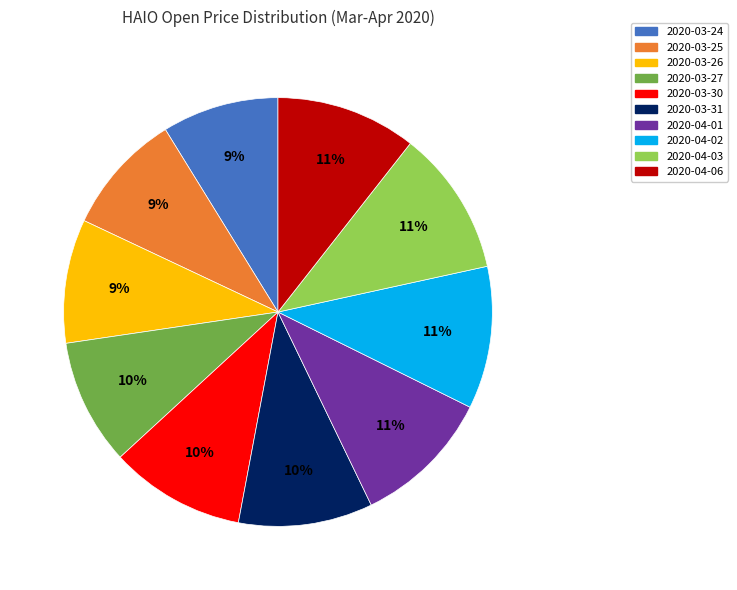

The 2020-04-06 slice represents 11% of the pie. True or false?

True